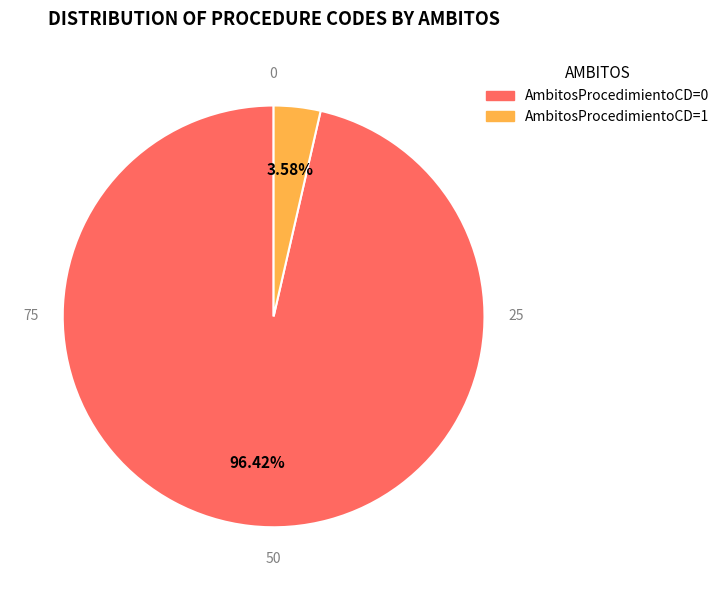

Count the number of slices in the pie.

2